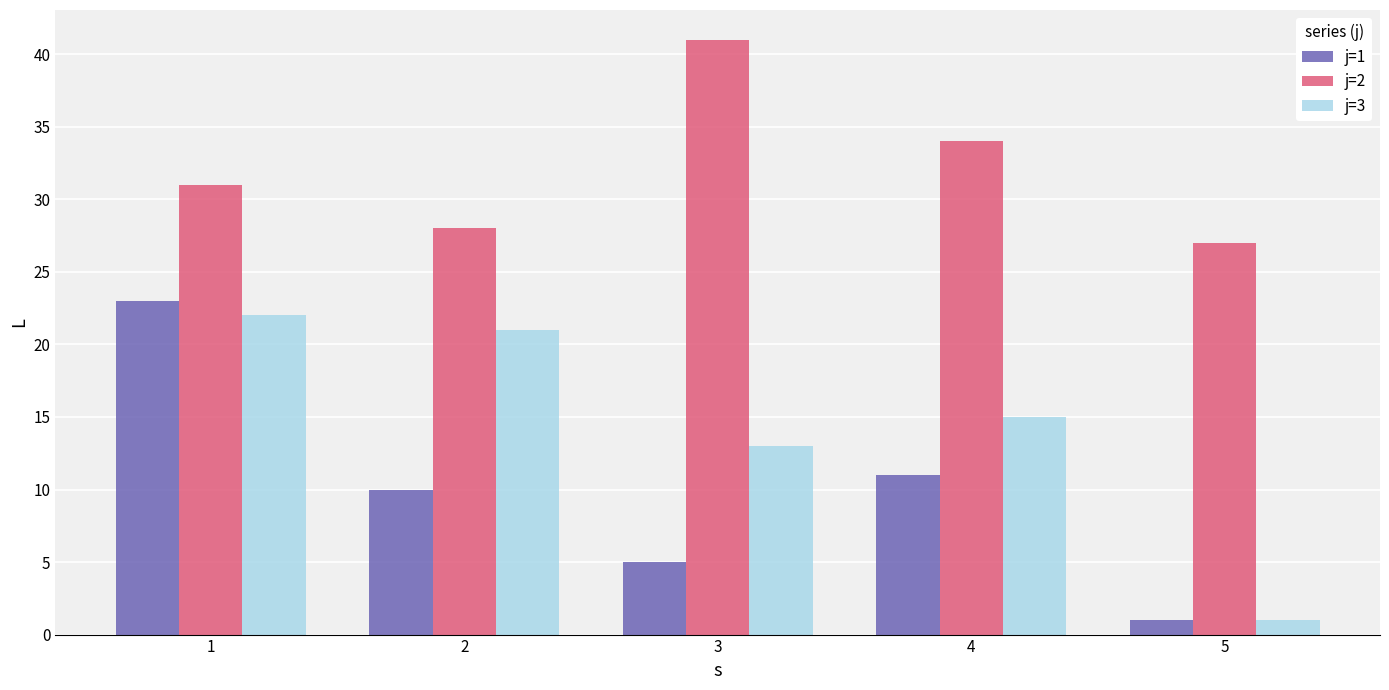

What is the total value across all series at 3?

59